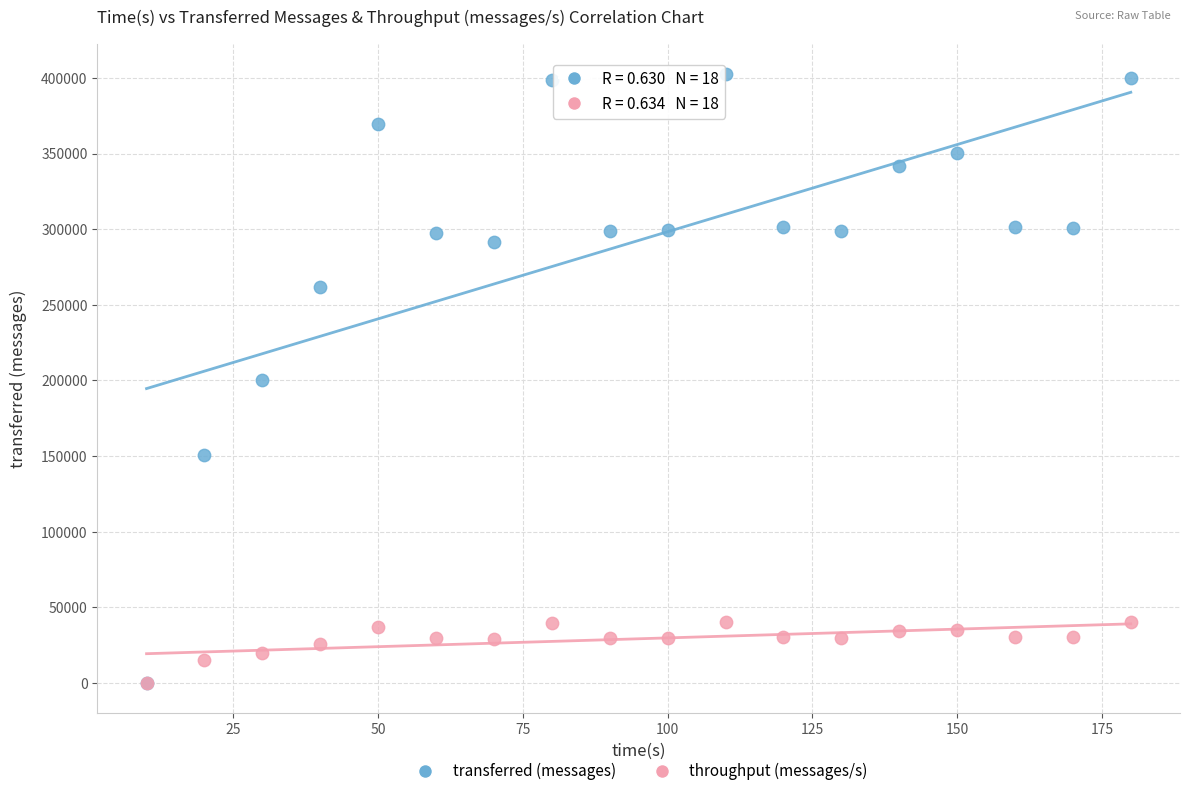

What are all the series names shown in the legend?

transferred (messages), throughput (messages/s)